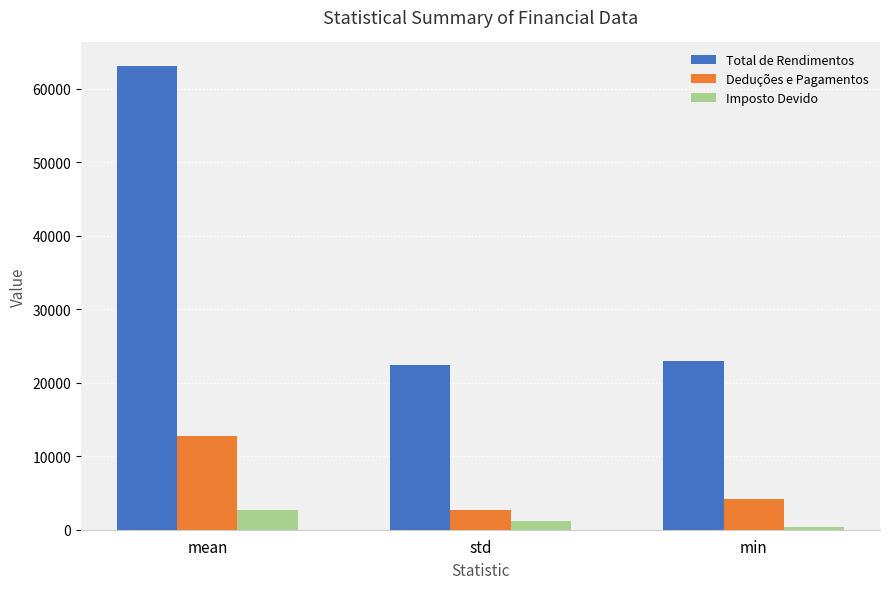

Which series has the widest spread of values?

Total de Rendimentos